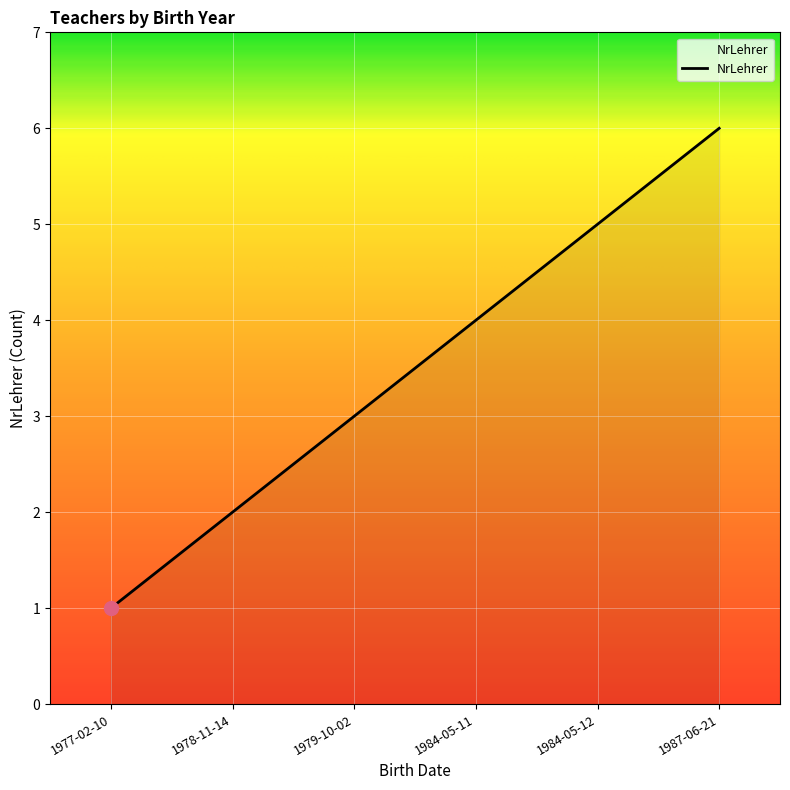

What position from the left is 1979-10-02?

3